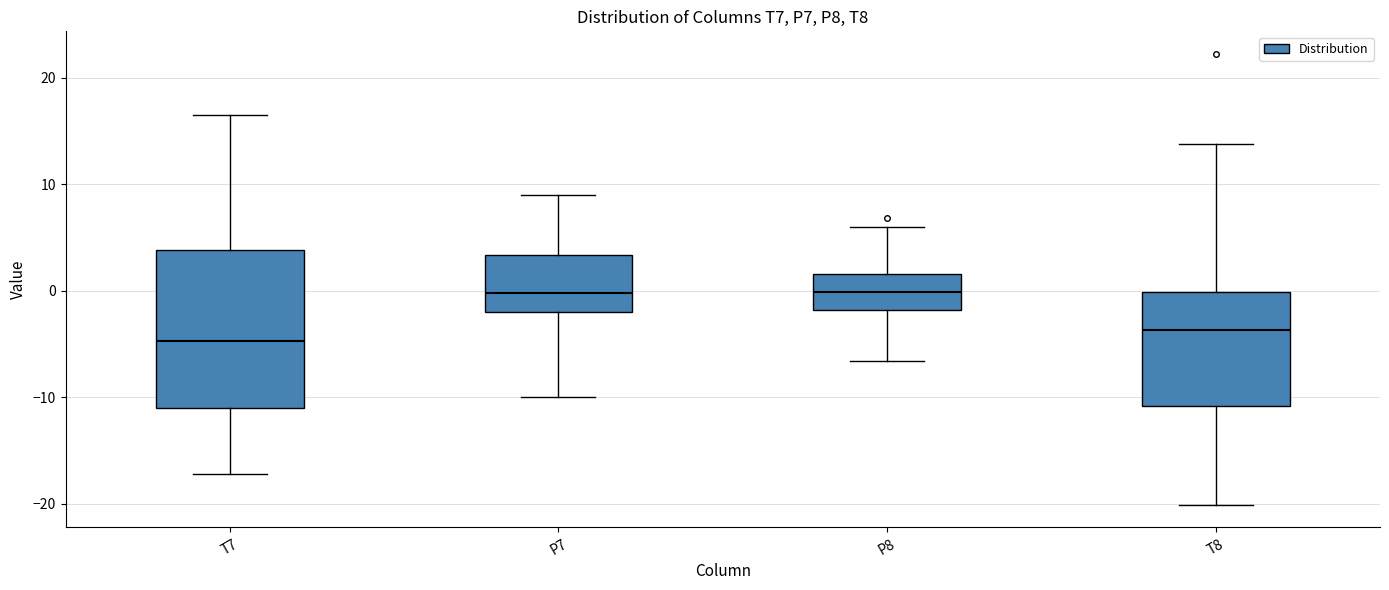

Where does the median line of the box for T8 sit on the y-axis? The values are not printed on the chart, so give them approximately, as read against the axis.

-4